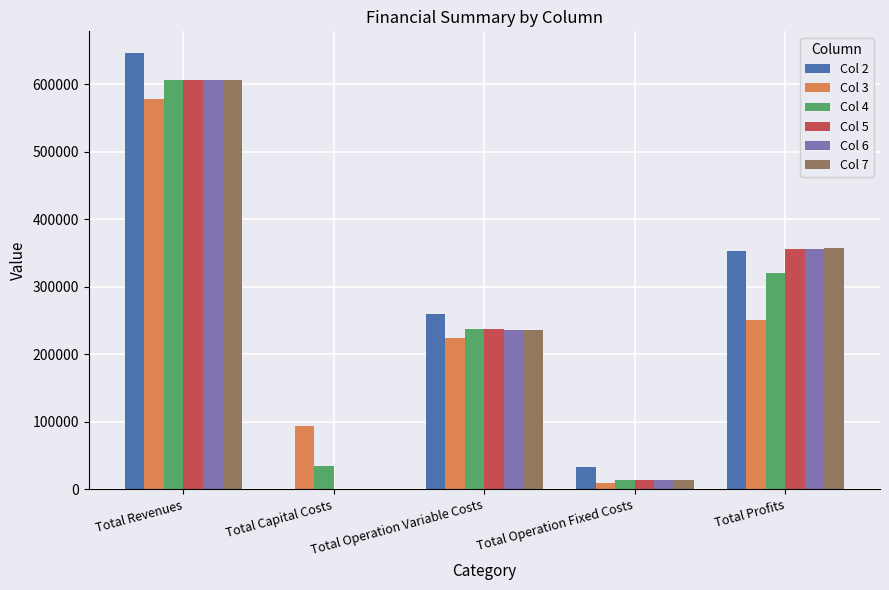

True or false: Col 7 has a value of 605850.2 at Total Revenues.

True